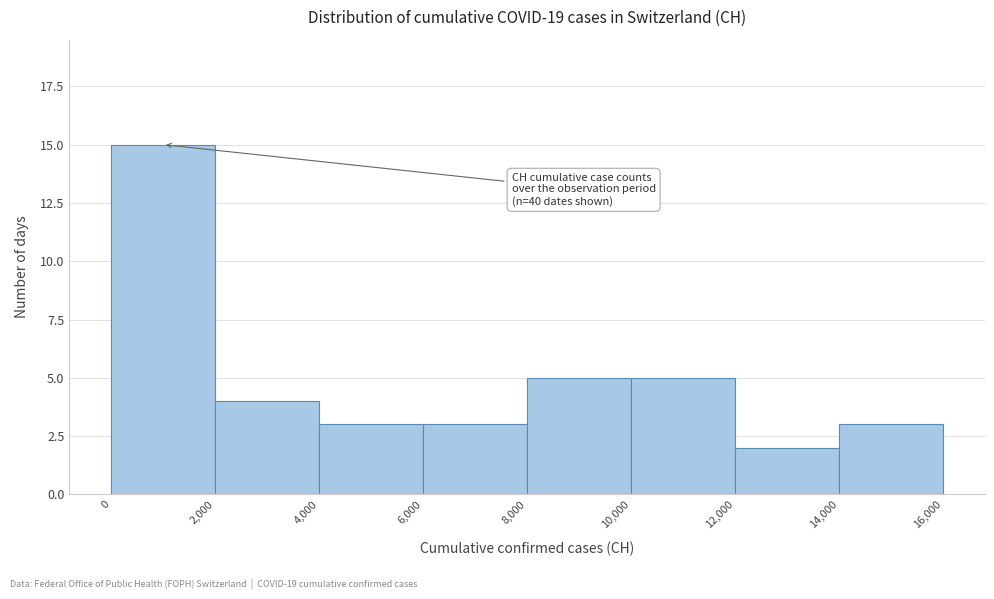

Over which range of the x-axis is the bar tallest?

0 to 2,000